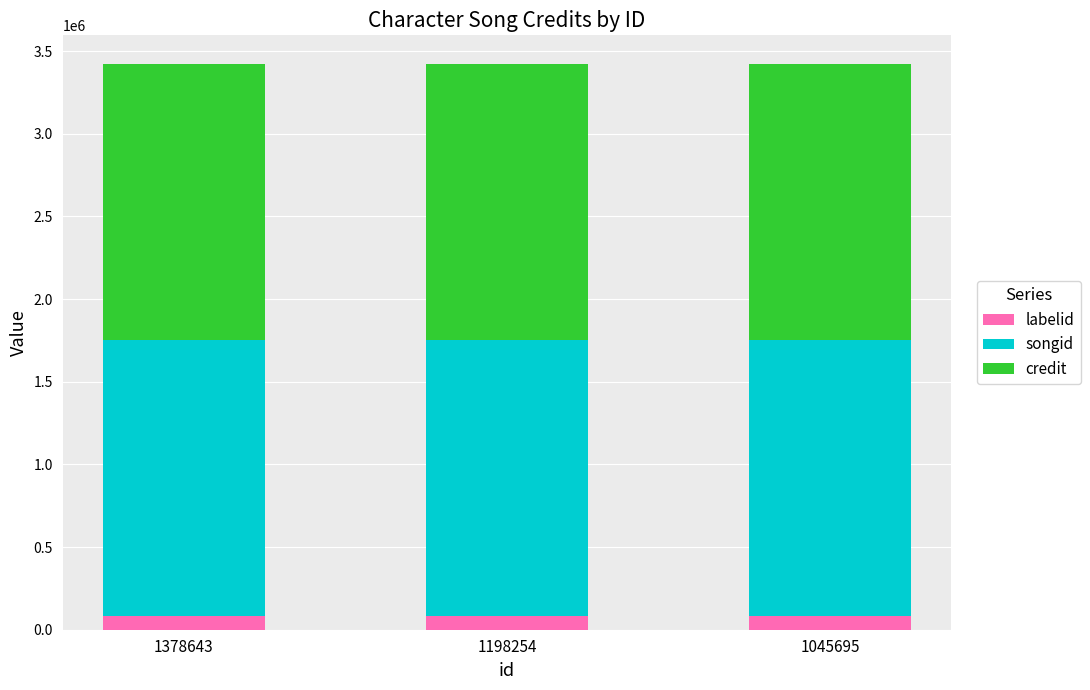

The value of labelid at 1198254 is 80111. True or false?

True